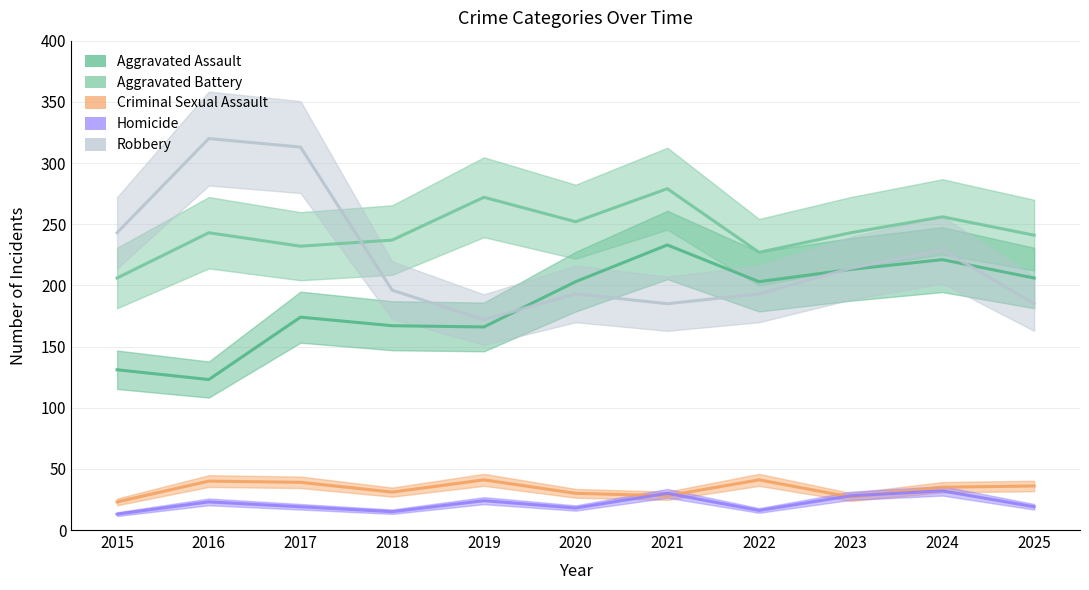

Between 2019 and 2025, which series saw the biggest shift?

Aggravated Assault